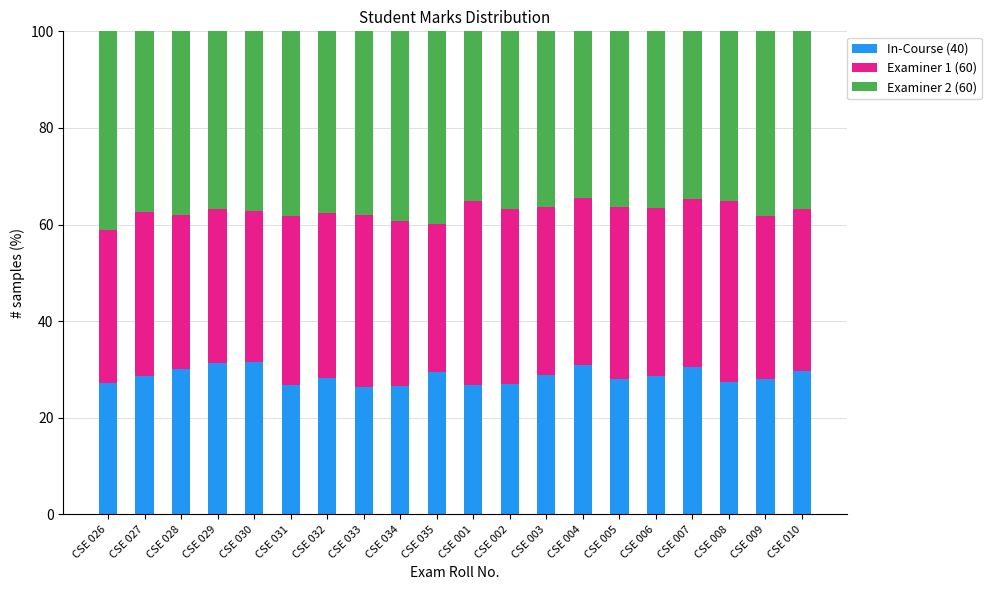

Are the bars grouped side by side (vs. stacked)?

No